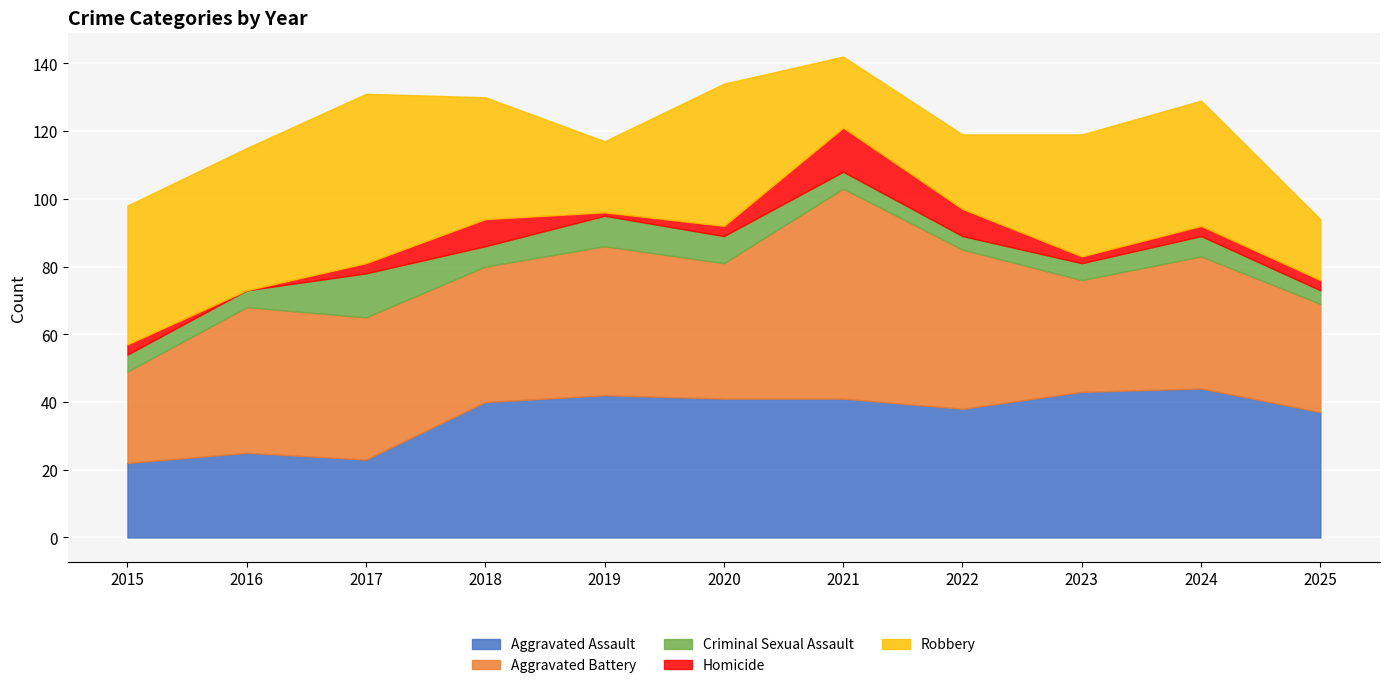

Is it true that Aggravated Assault equals 15 at 2016?

False